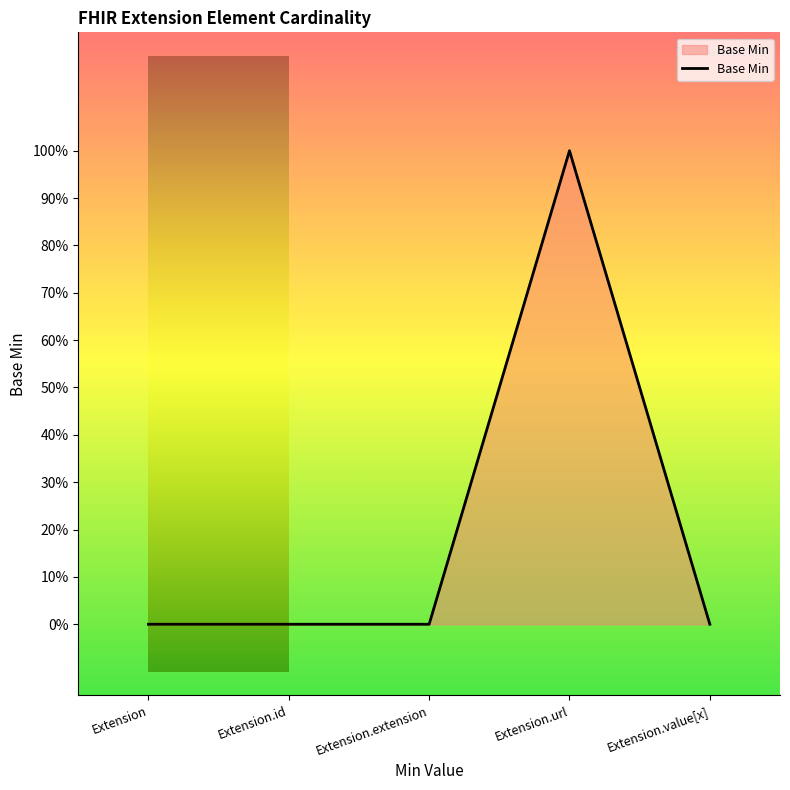

Is it true that the value at Extension.extension is 0?

True